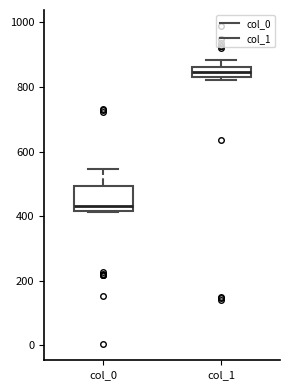

Reading left to right, transcribe this box plot: for each box, give where its median line is, the range the box spans, and where its two whiskers end, as read against the y-axis. The values are not printed on the chart, so give them approximately, as read against the axis.

col_0: median 440, box 420 to 500, whiskers 420 to 540
col_1: median 840 (inside the box), box 840 to 860, whiskers 820 to 880